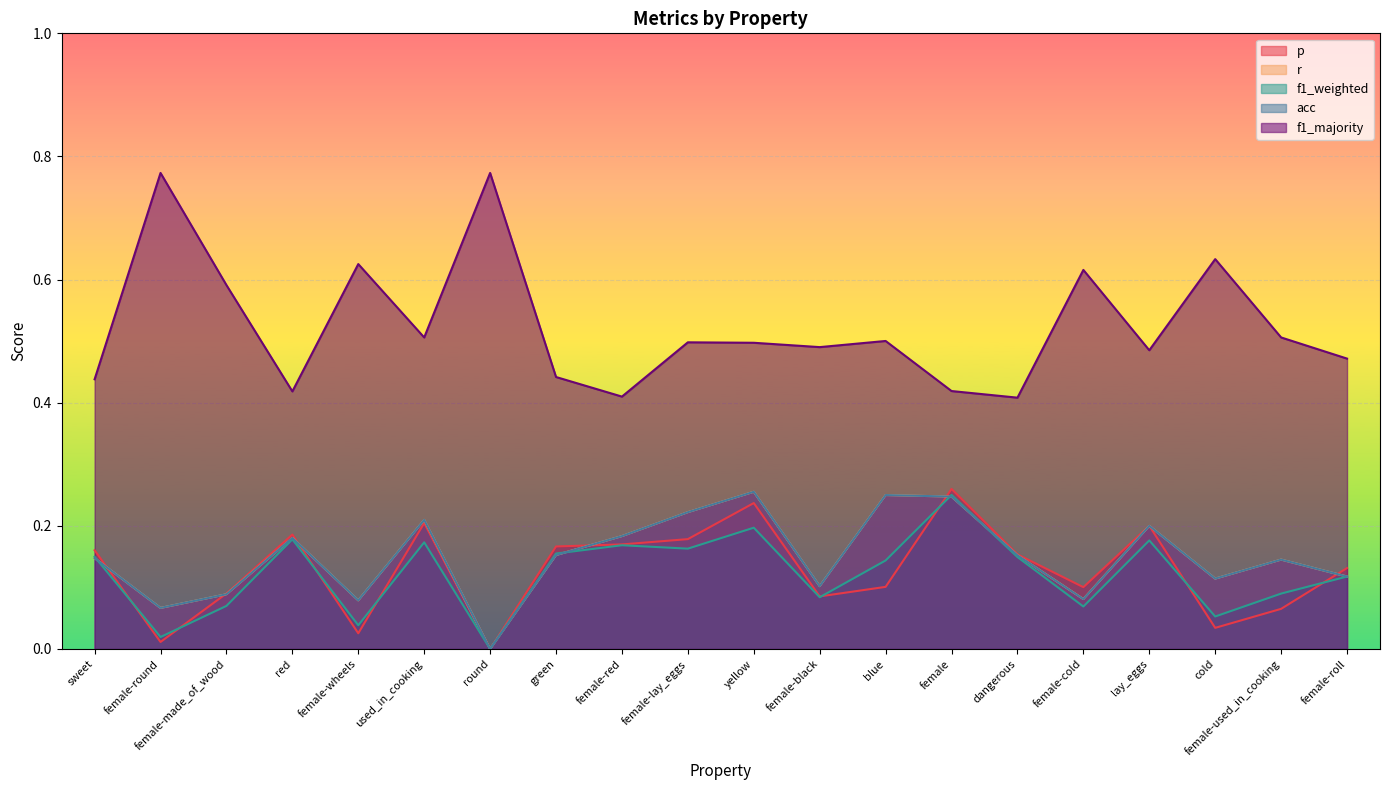

Where is the first local minimum for f1_weighted?

female-round